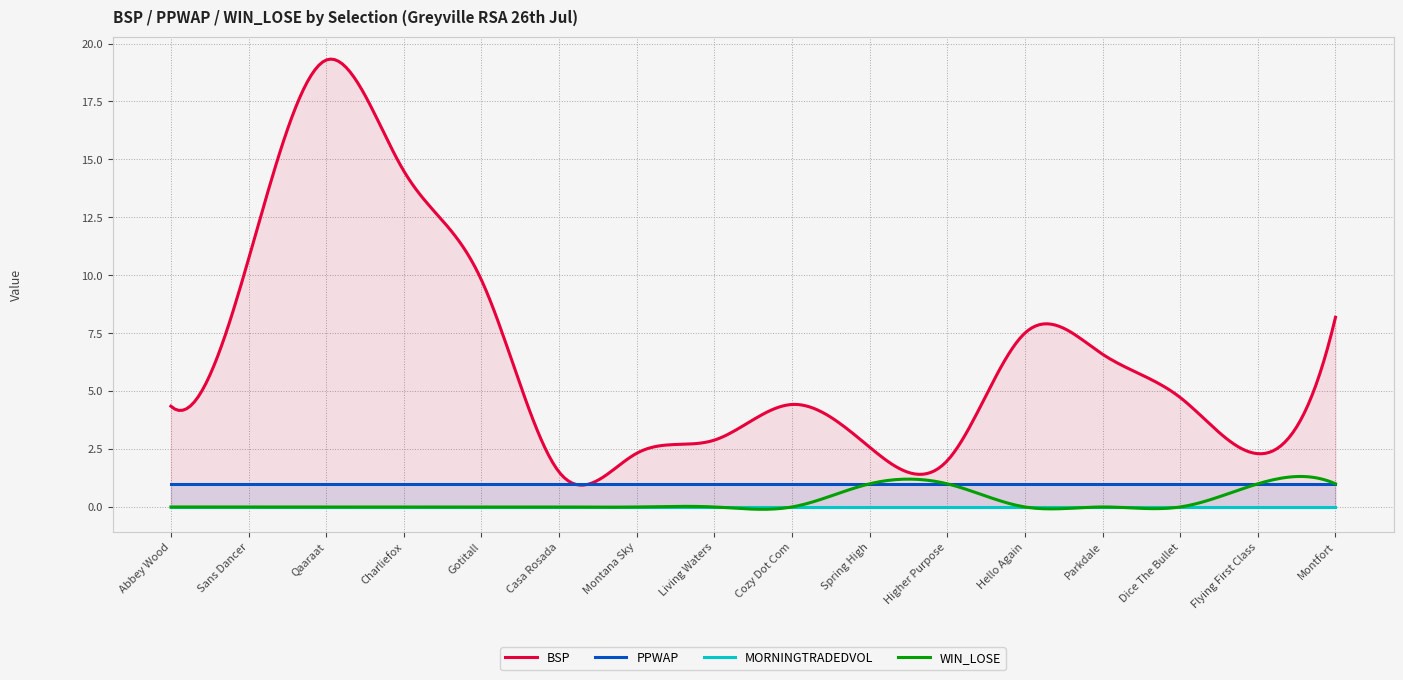

Which series has the widest spread of values?

BSP